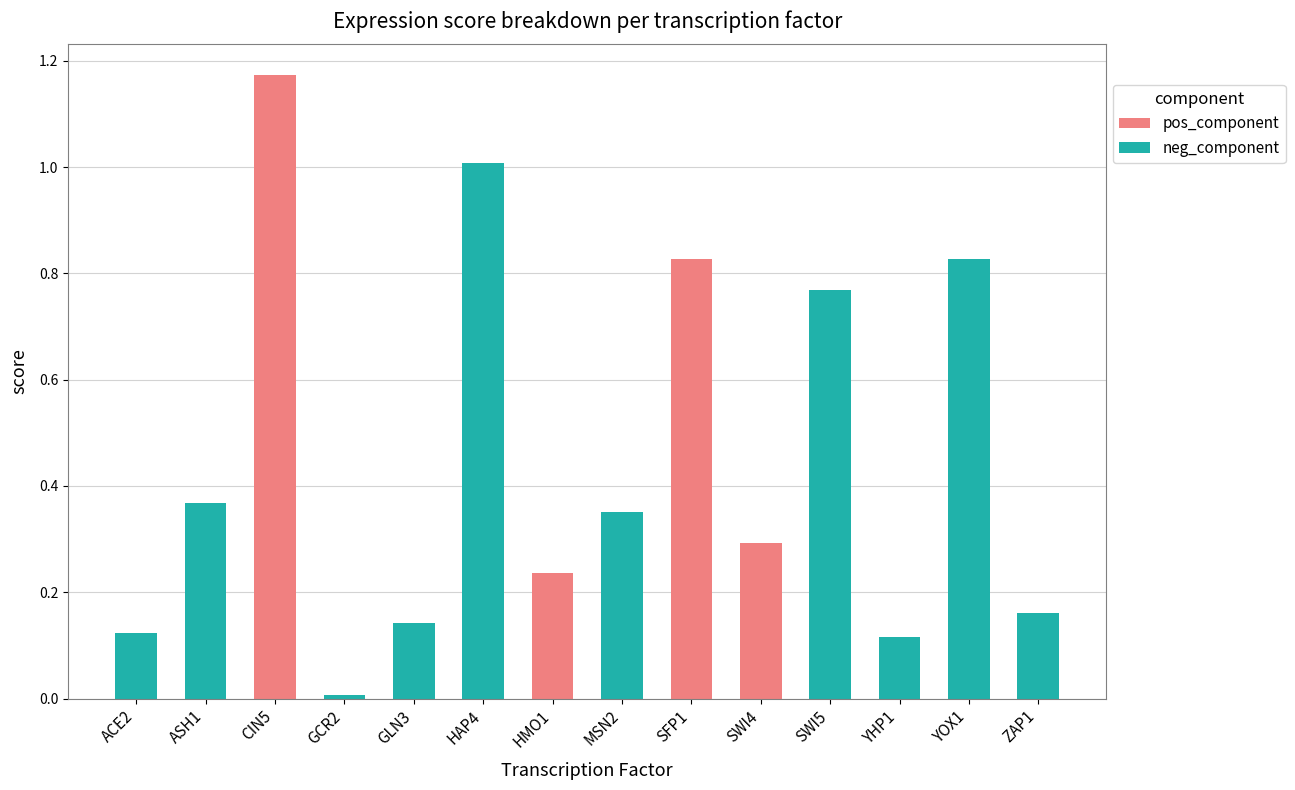

The value of neg_component at ZAP1 is 0.1. True or false?

False